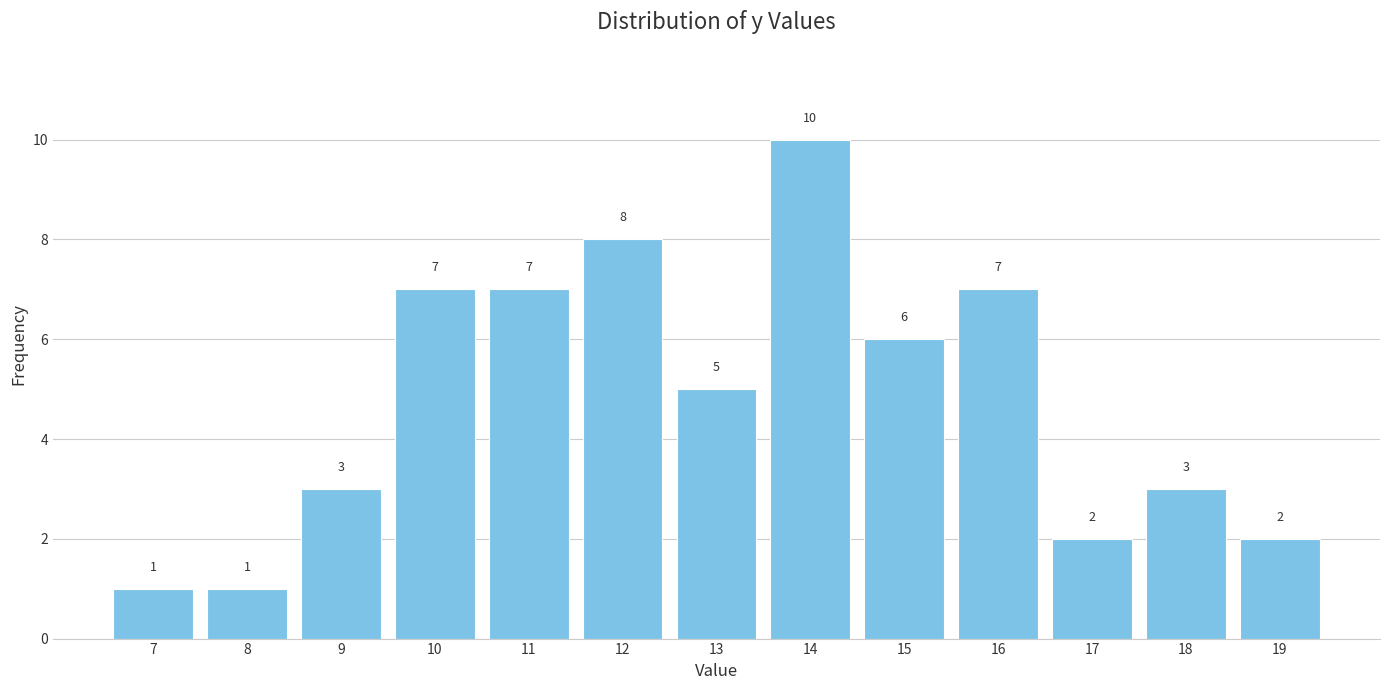

Reading left to right, transcribe all the data shown in this chart.

7=1	8=1	9=3	10=7	11=7	12=8	13=5	14=10	15=6	16=7	17=2	18=3	19=2